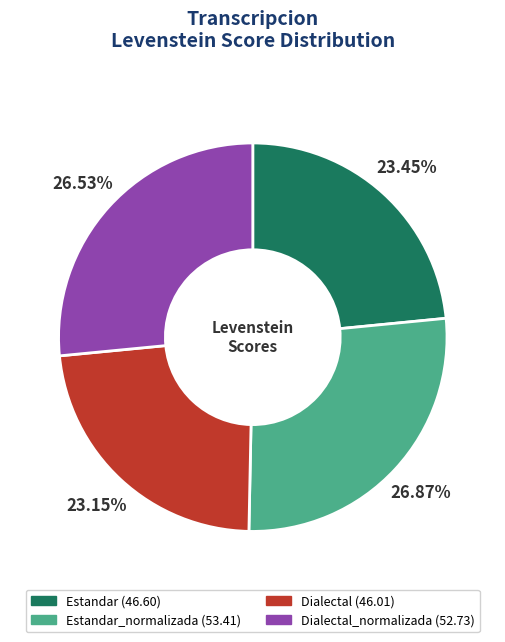

Is there any slice that represents more than half of the pie?

No